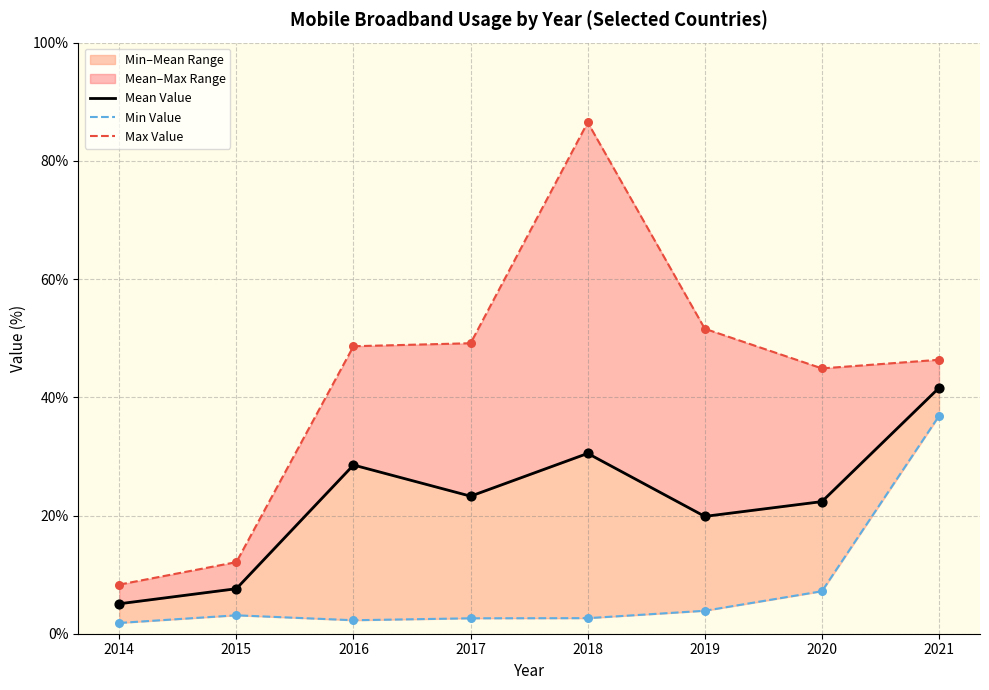

Which series reaches the minimum Y coordinate?

Min Value